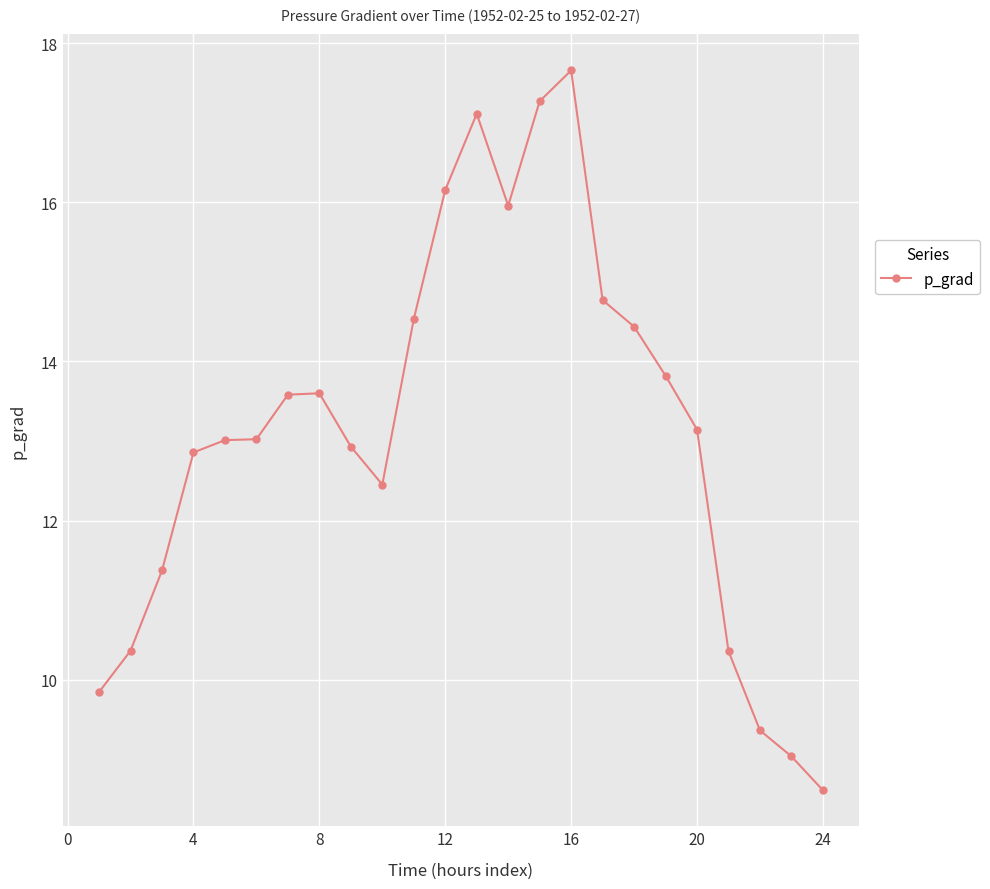

True or false: there are more than 0 points higher than both neighbors.

True